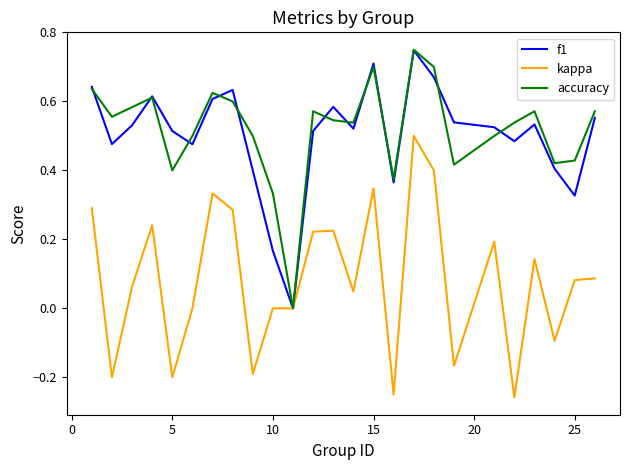

List the series in order of their peak value, highest first.

accuracy, f1, kappa